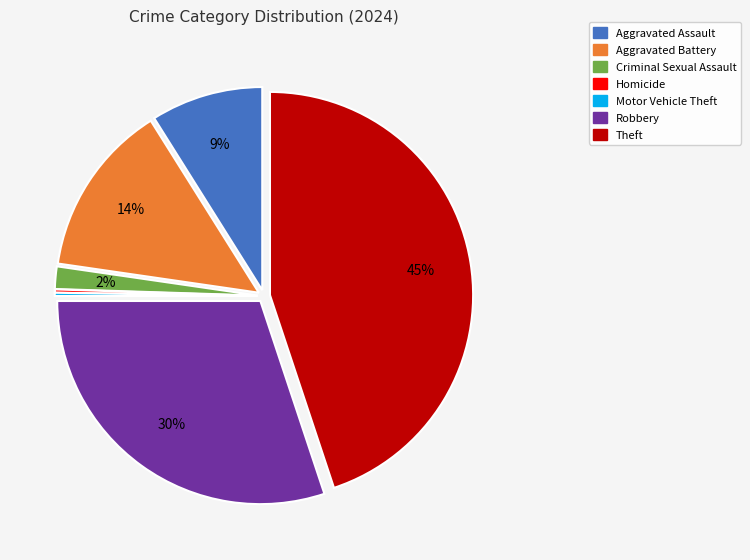

Is there any slice that represents more than half of the pie?

No